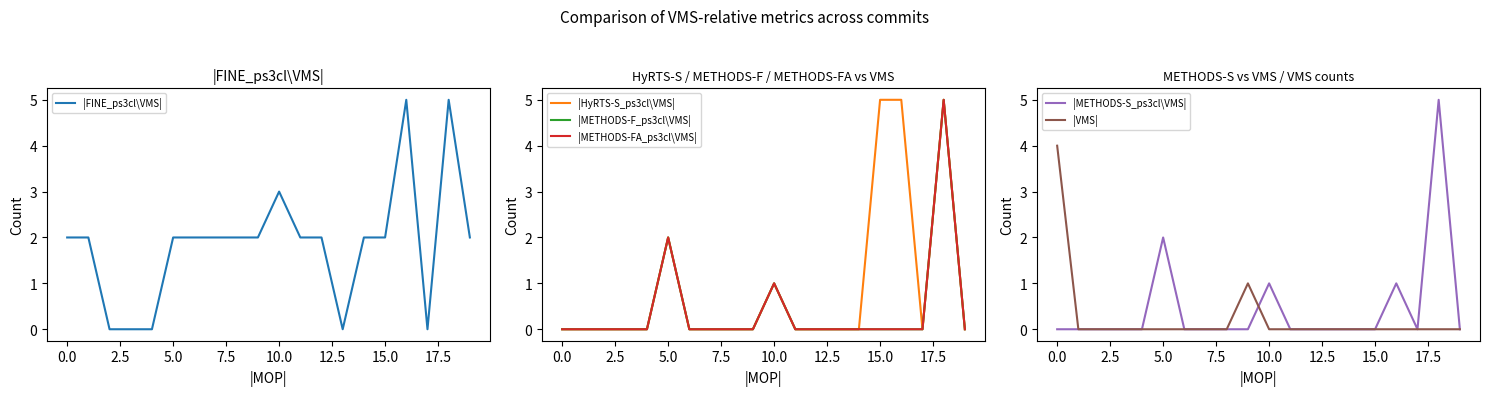

What is the value of the |METHODS-S_ps3cl\VMS| point at the 6th from the left?

2